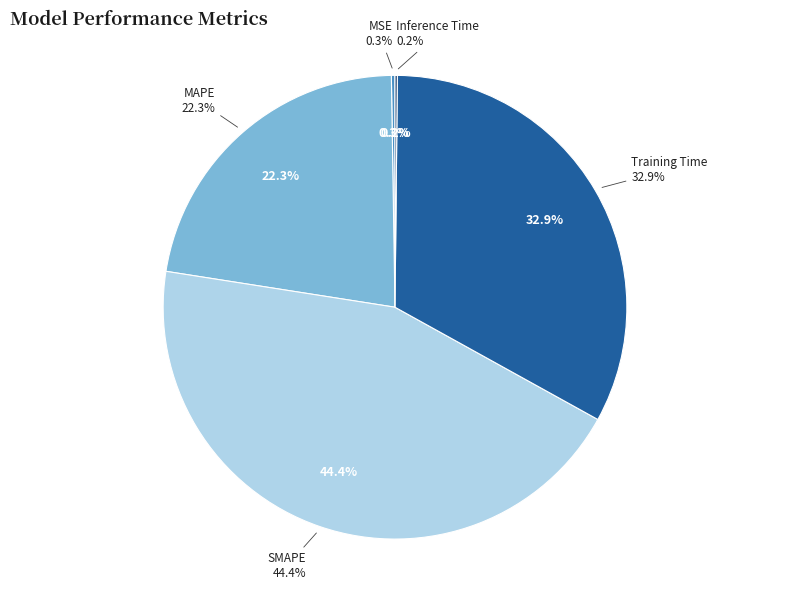

What is the total percentage of Training Time and Inference Time?

33.0%